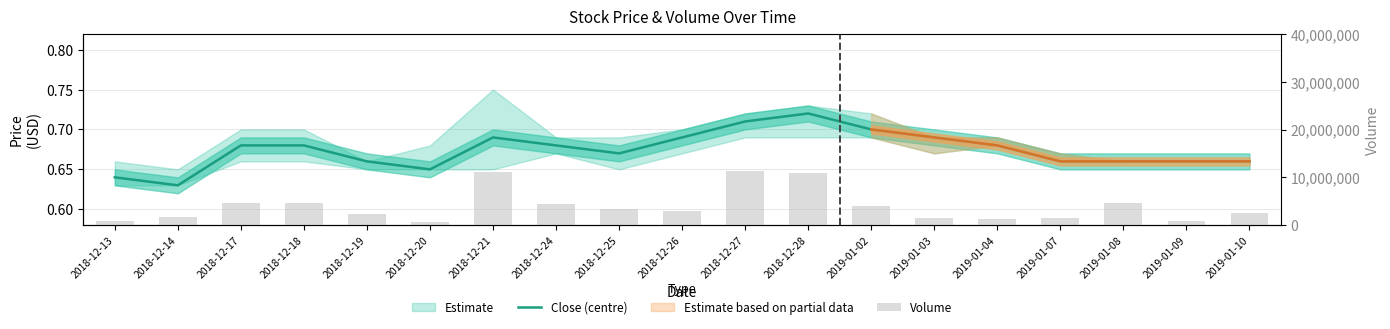

What position from the right is 2018-12-28?

8